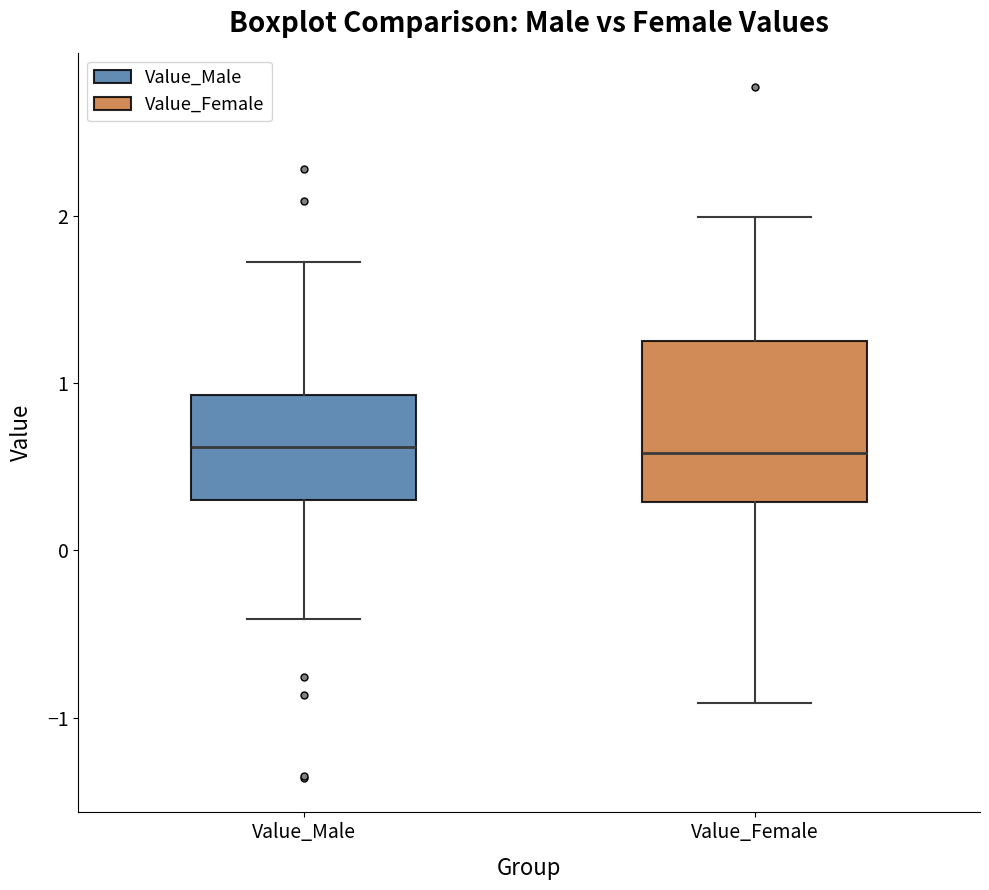

Which box is the tallest, from its lower edge to its upper edge?

Value_Female